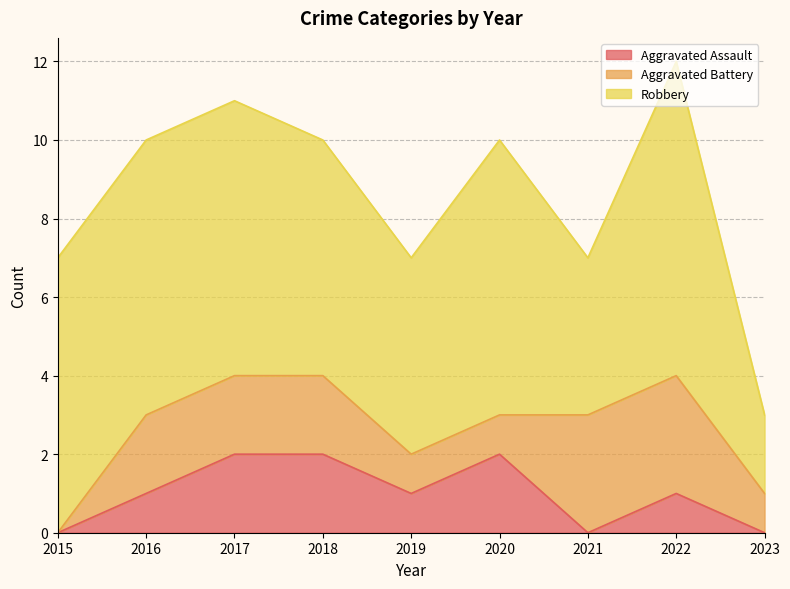

True or false: Aggravated Battery has more than 1 interior local peaks.

False